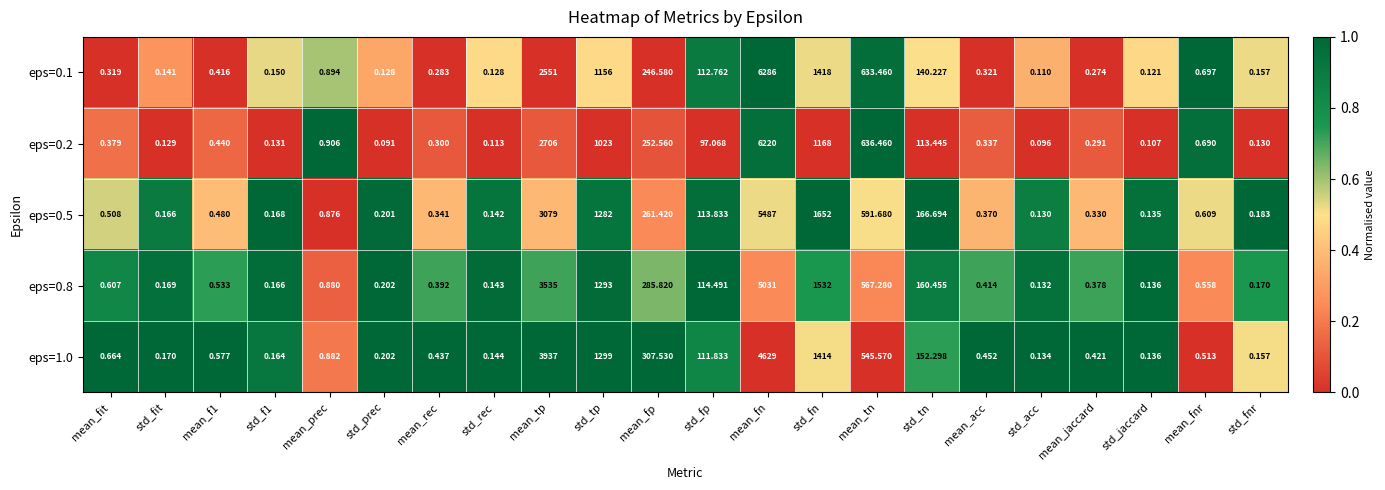

What is the difference between the highest and lowest values at std_fn?

484.0